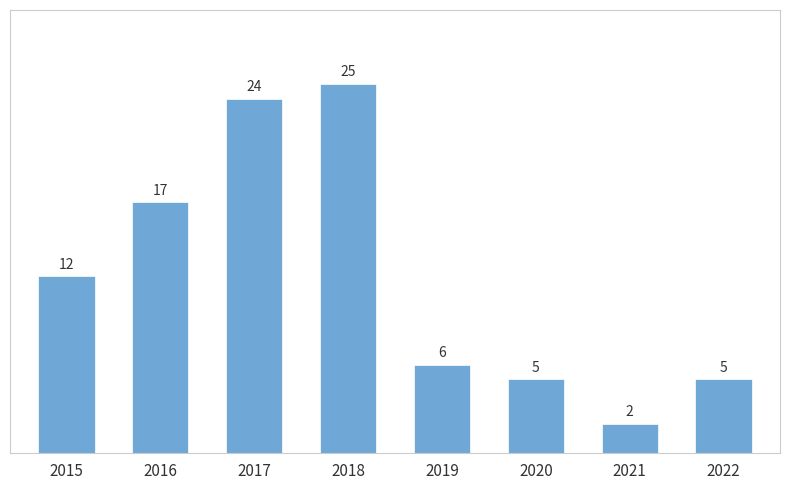

Reading left to right, transcribe all the data shown in this chart.

2015=12	2016=17	2017=24	2018=25	2019=6	2020=5	2021=2	2022=5